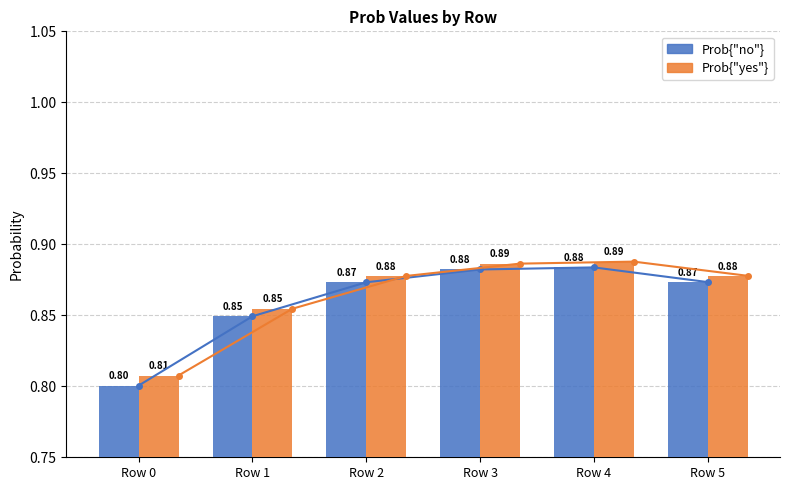

Which series changed the most between Row 2 and Row 5?

Prob{"no"}